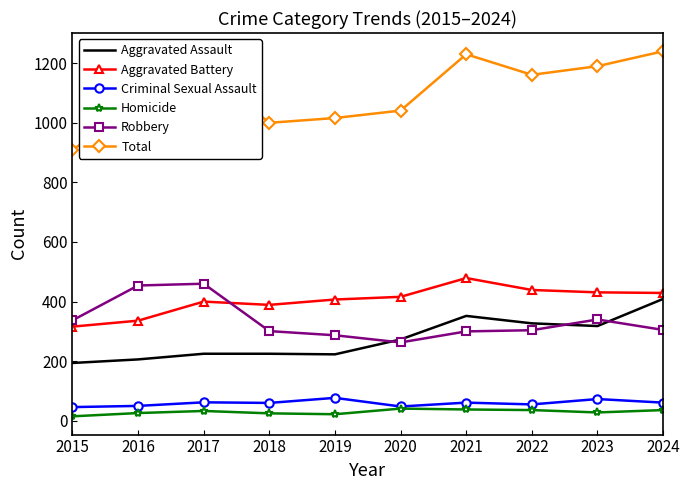

True or false: Aggravated Assault and Criminal Sexual Assault intersect in this chart.

False